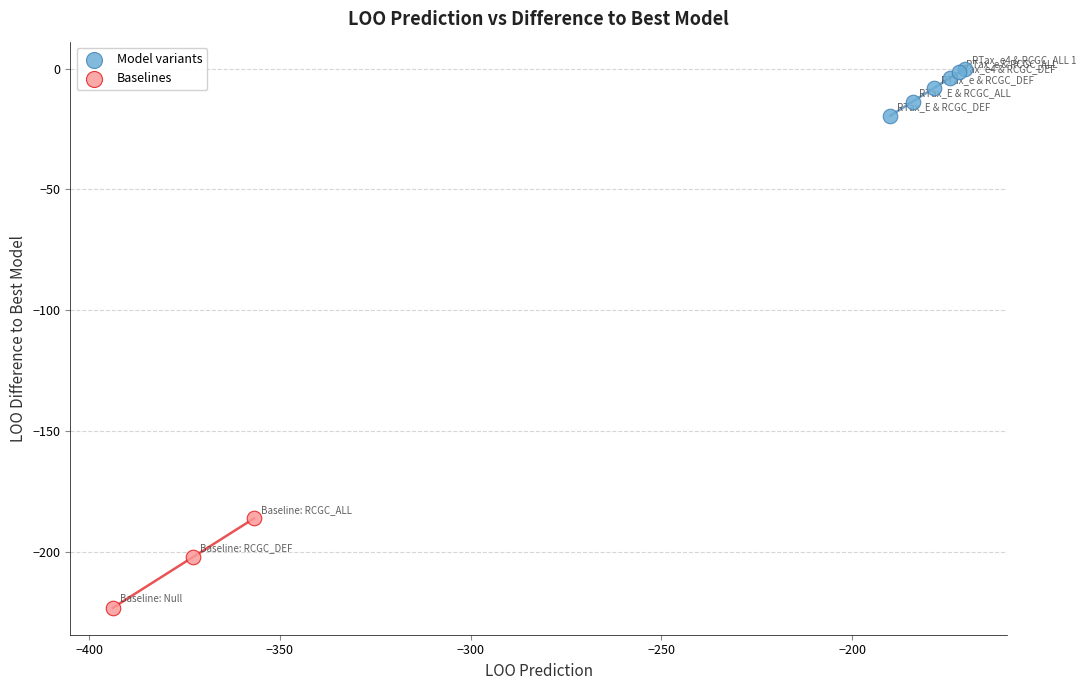

Which series contains the highest Y value?

Model variants